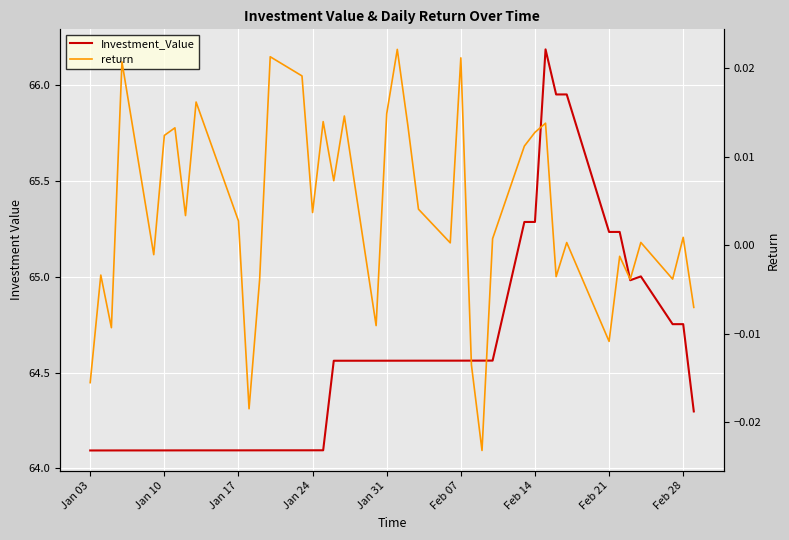

List the series in order of their overall mean, lowest first.

return, Investment_Value